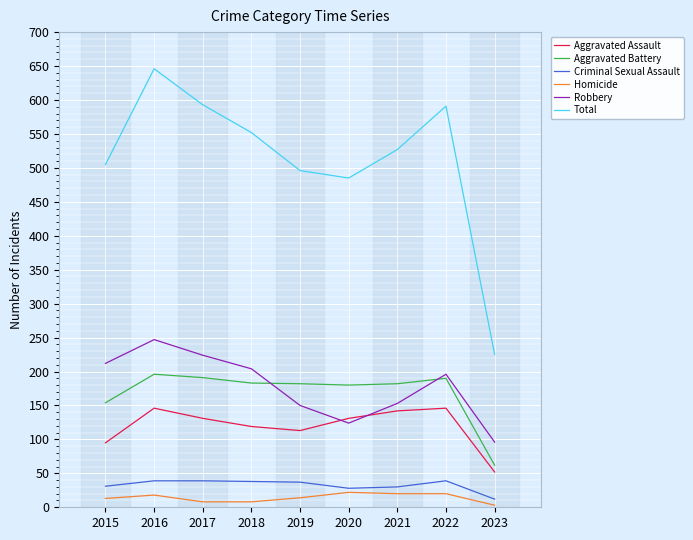

True or false: Homicide and Robbery intersect in this chart.

False